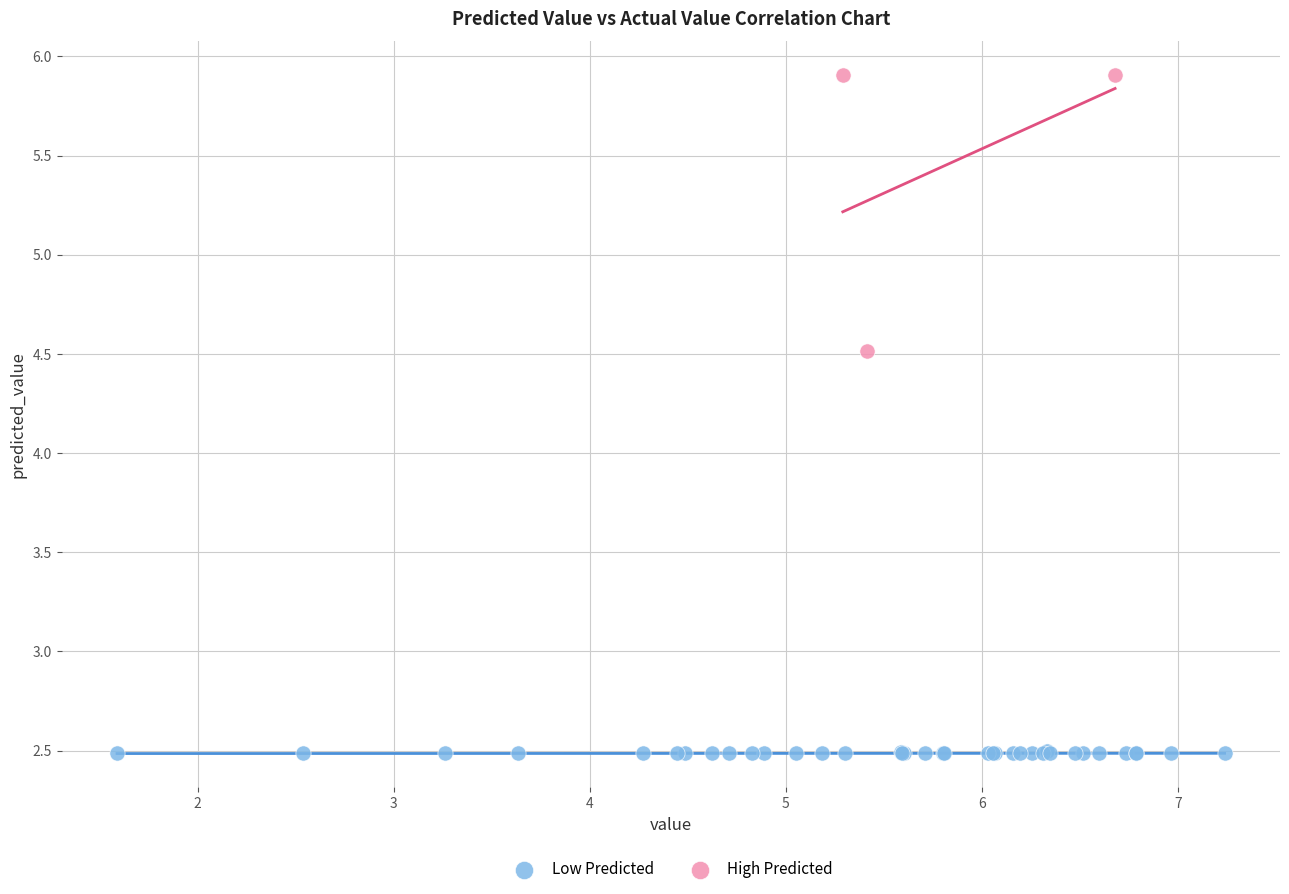

What are all the series names shown in the legend?

Low Predicted, High Predicted